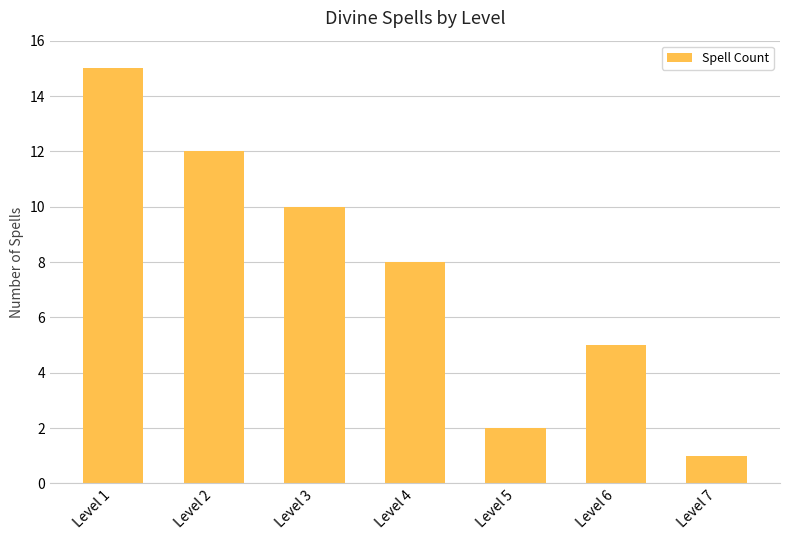

True or false: the data shows 26 at Level 1.

False